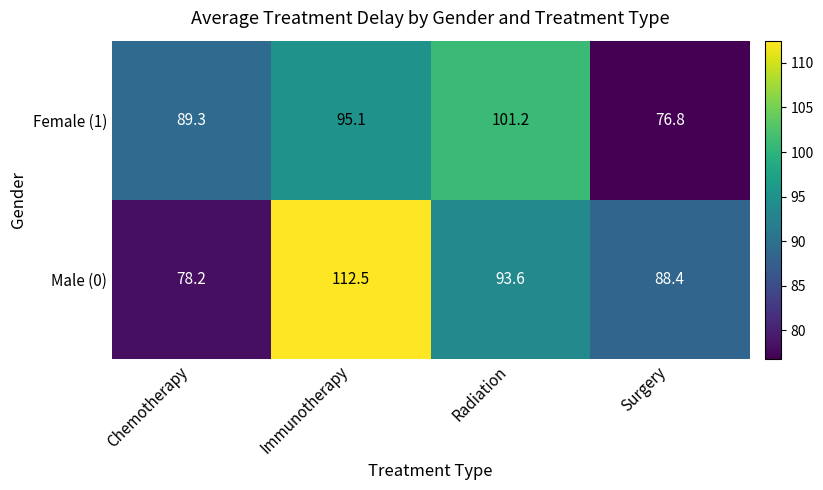

Between Chemotherapy and Immunotherapy, which series saw the biggest shift?

Male (0)